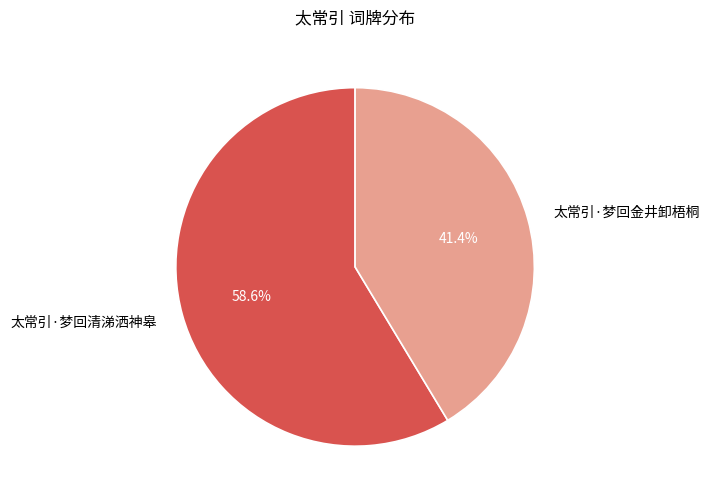

Which has a higher value, 太常引·梦回金井卸梧桐 or 太常引·梦回清涕洒神皋?

太常引·梦回清涕洒神皋